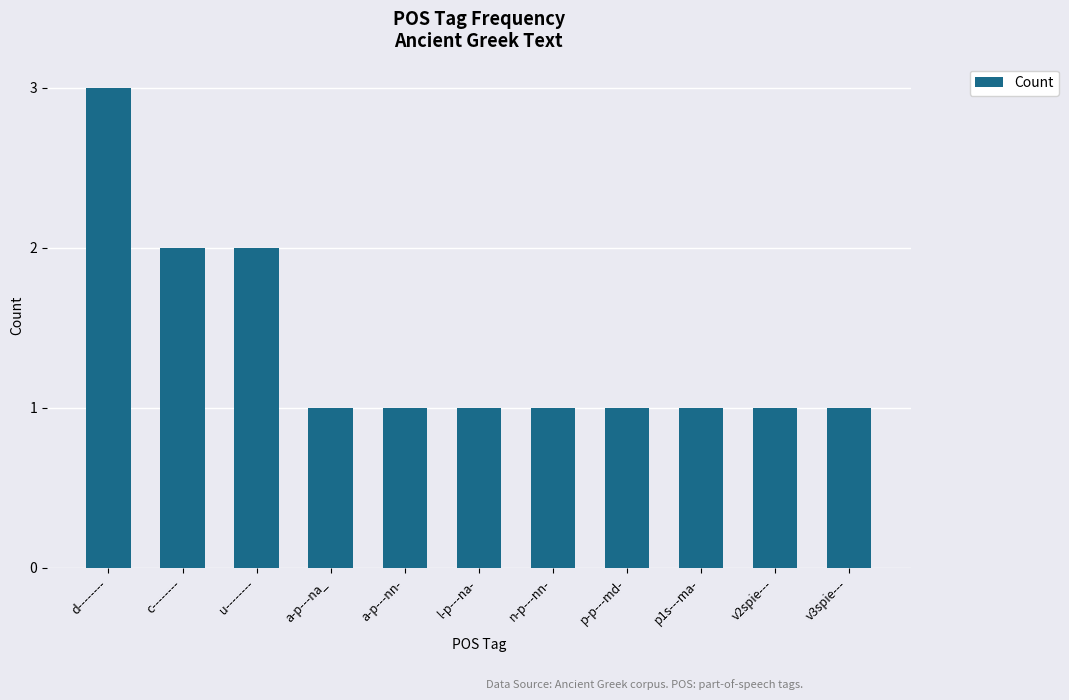

Reading left to right, transcribe all the data shown in this chart.

3	2	2	1	1	1	1	1	1	1	1